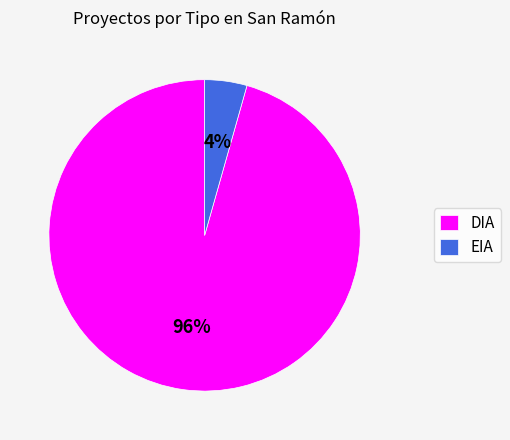

How many segments does this pie chart have?

2